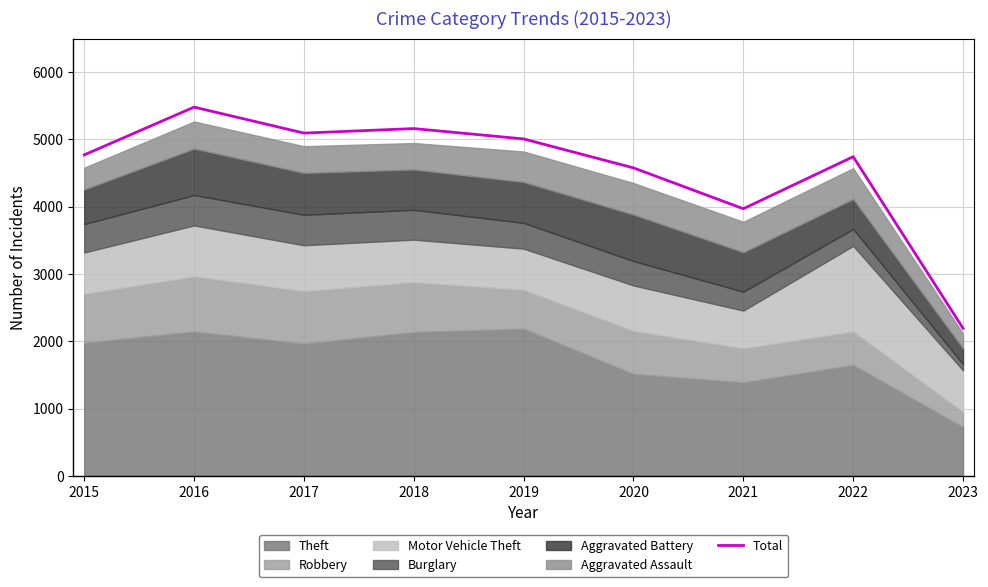

The value at 2015 is 4771. True or false?

True